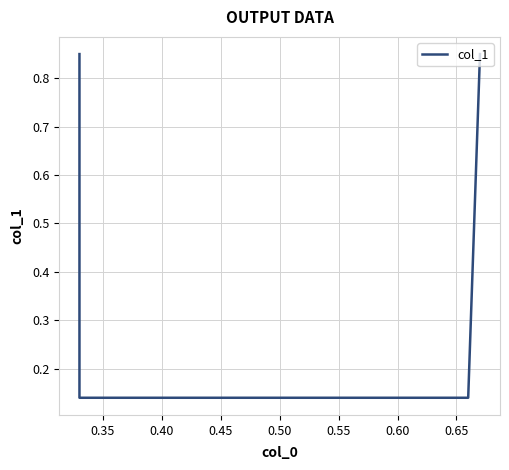

What is the maximum value shown in the chart?

0.8